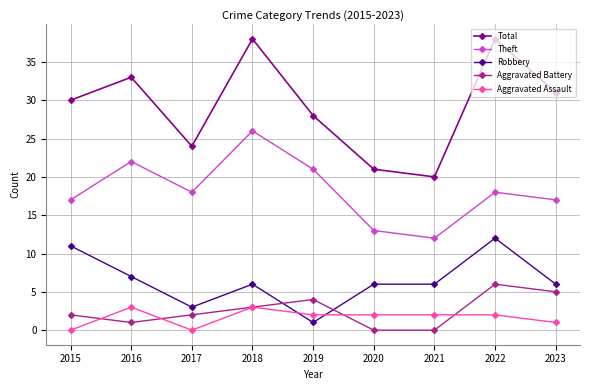

What is the lowest value of the Theft series?

12